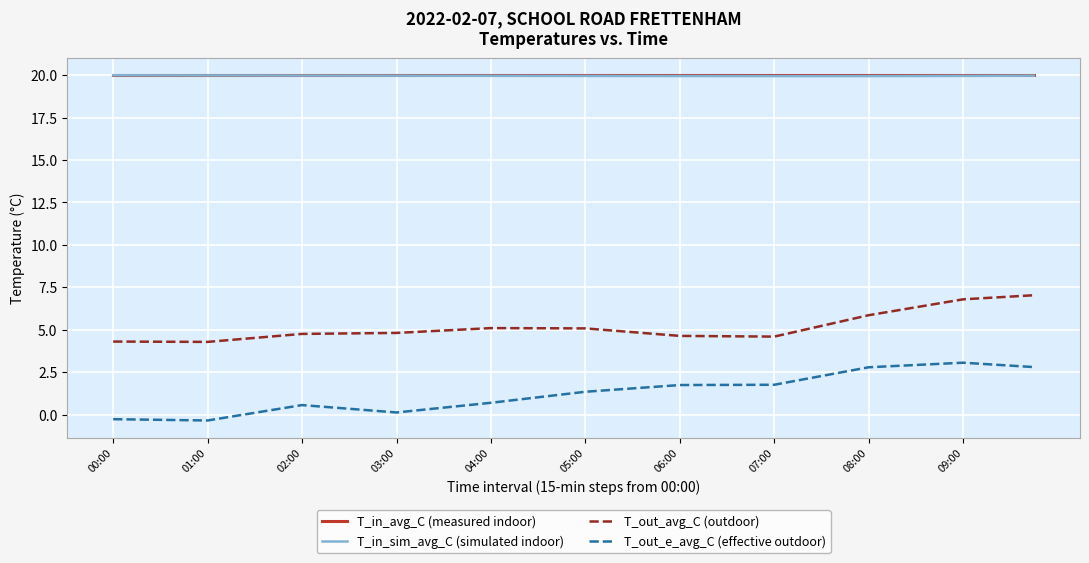

What is the maximum value for T_out_avg_C (outdoor)?

7.0